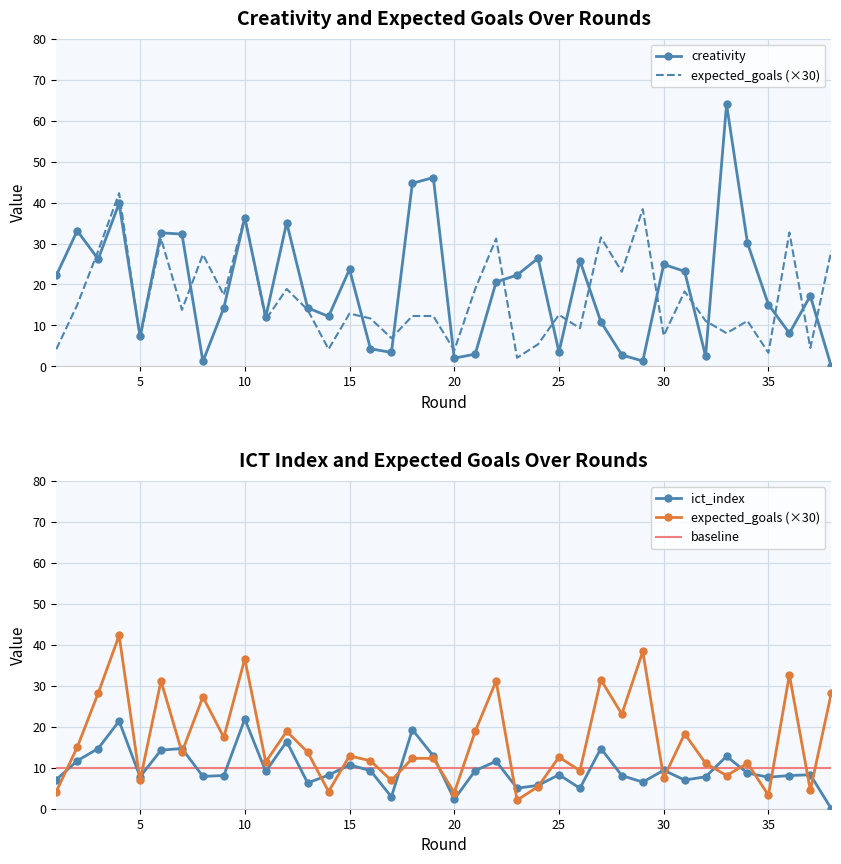

What is the total value across all series at 5?

22.0